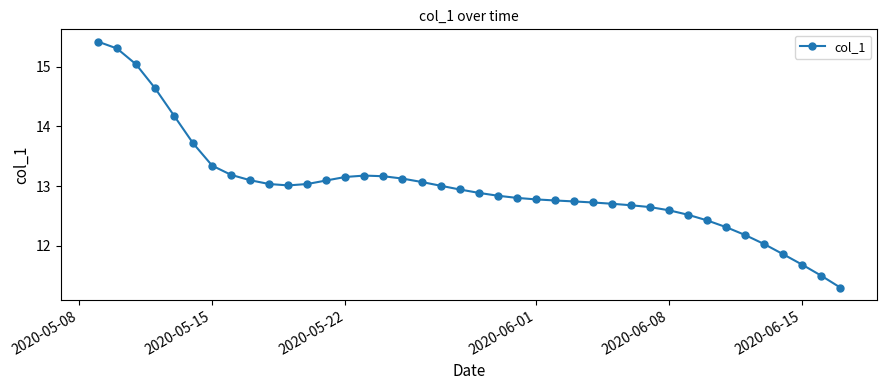

What is the average value?

13.0